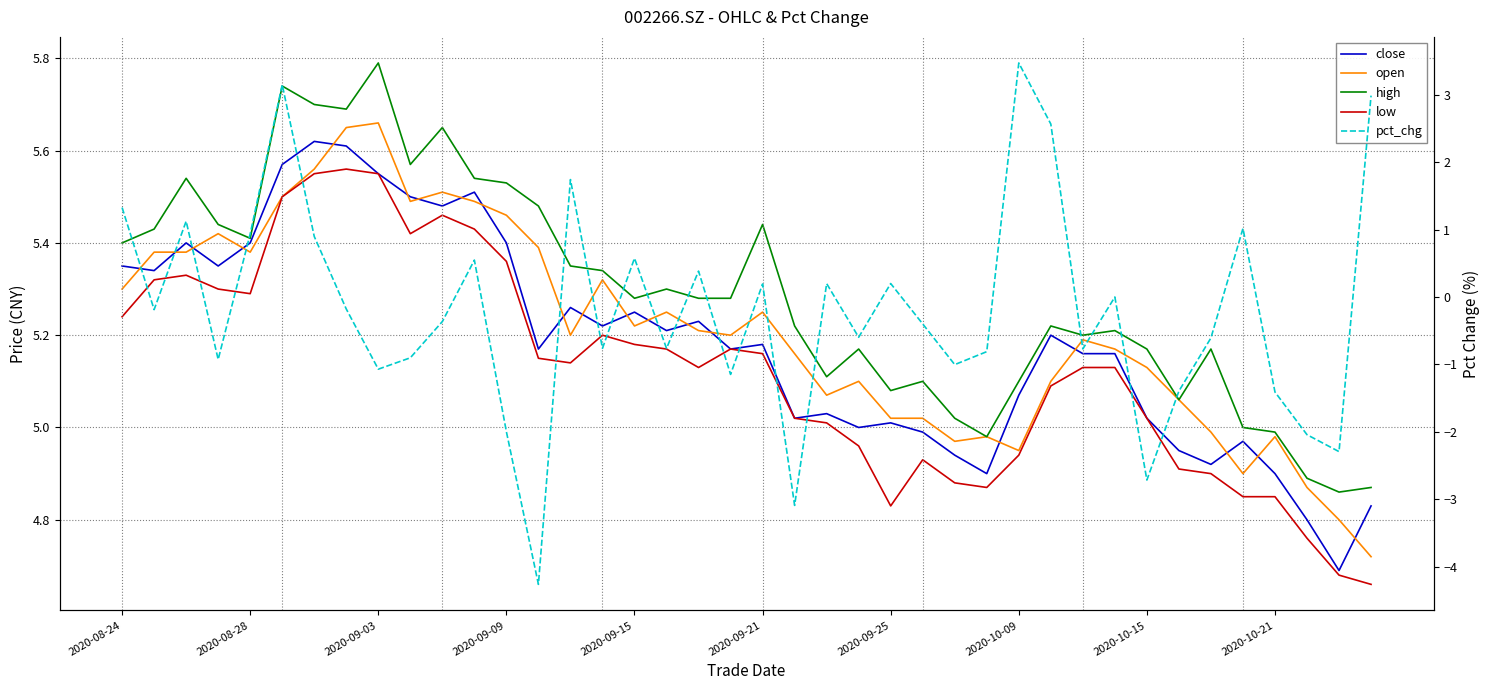

Which has a higher value, 11 or 30?

11